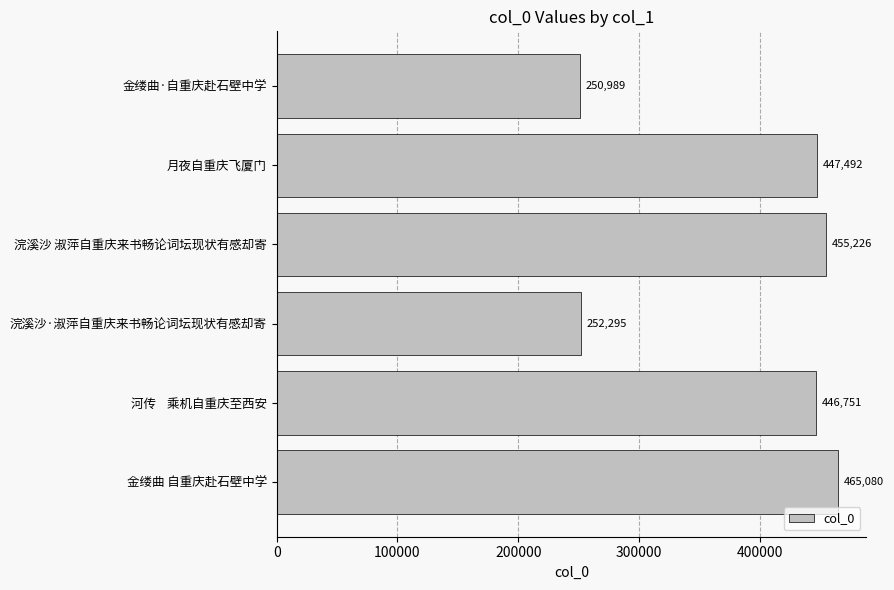

What is the difference between the maximum and minimum values?

214091